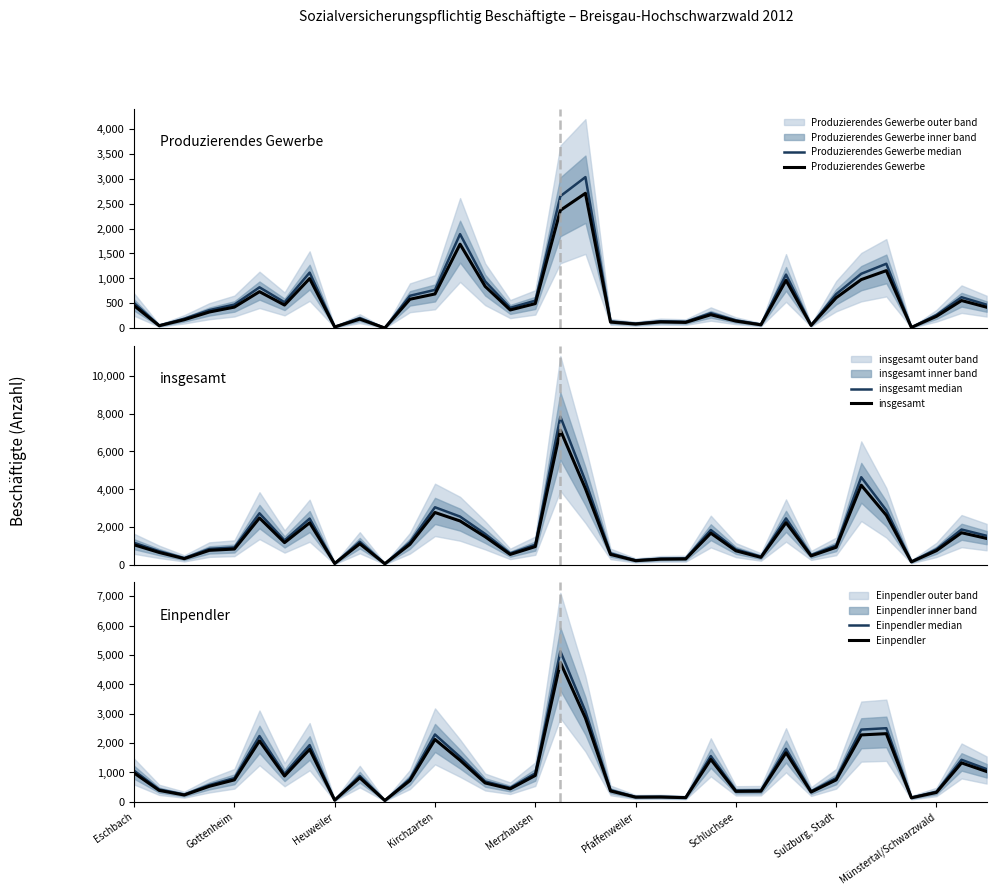

At which label is Einpendler median closest to 2582?

30